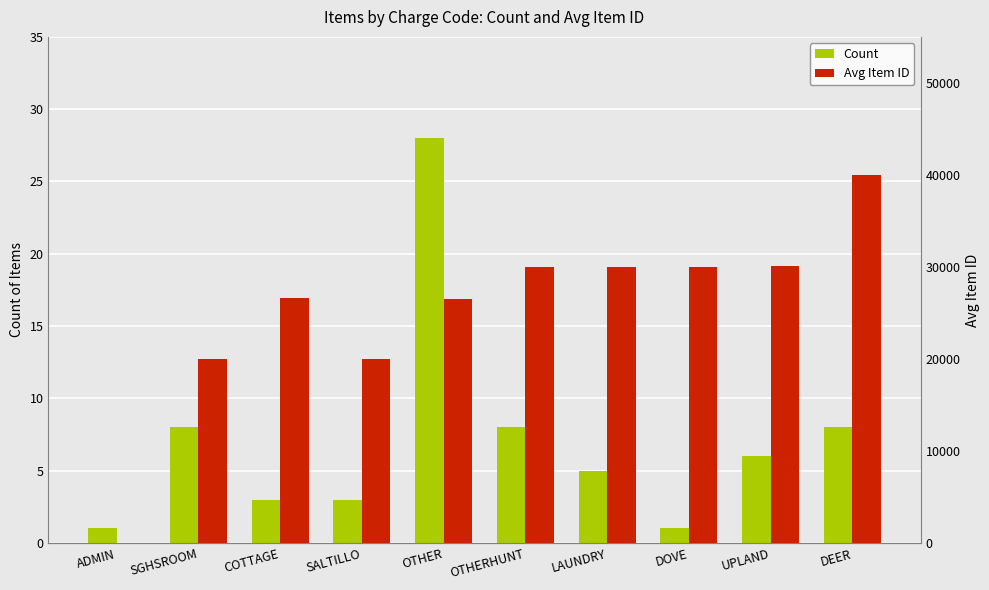

At LAUNDRY, list the series in order from smallest to largest.

Count, Avg Item ID